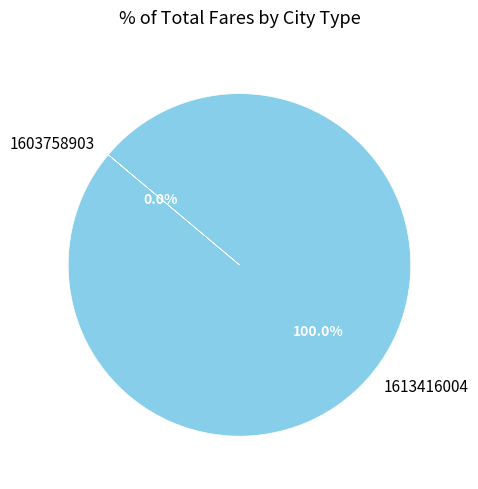

Rank the categories by value from highest to lowest.

1613416004, 1603758903